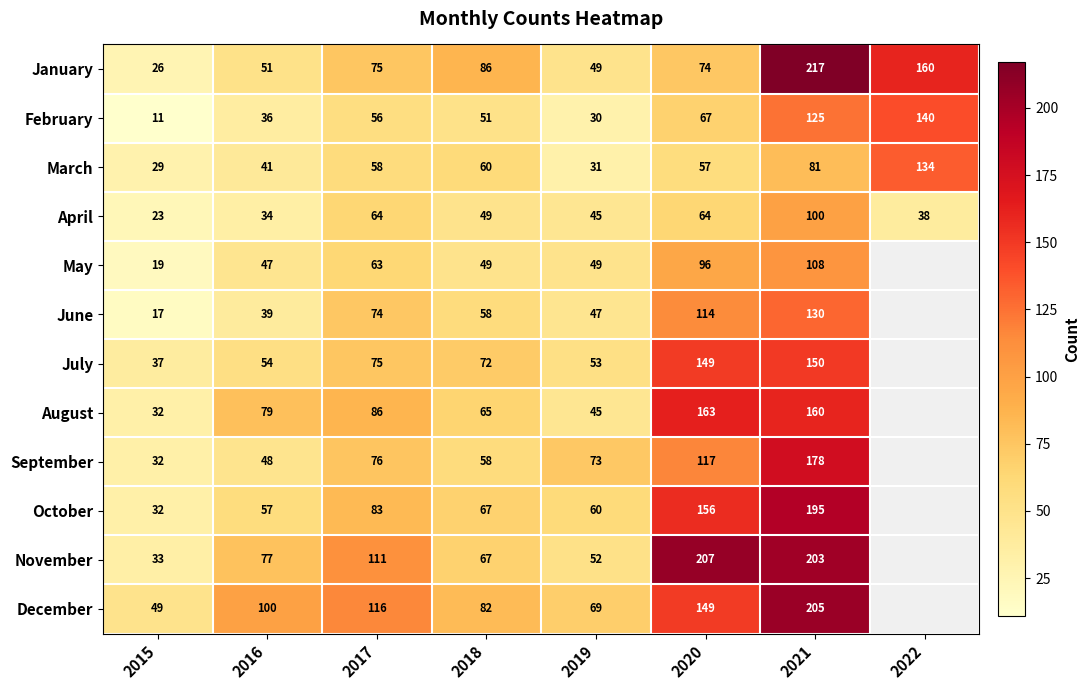

List the labels in order of January value, largest first.

2021, 2022, 2018, 2017, 2020, 2016, 2019, 2015